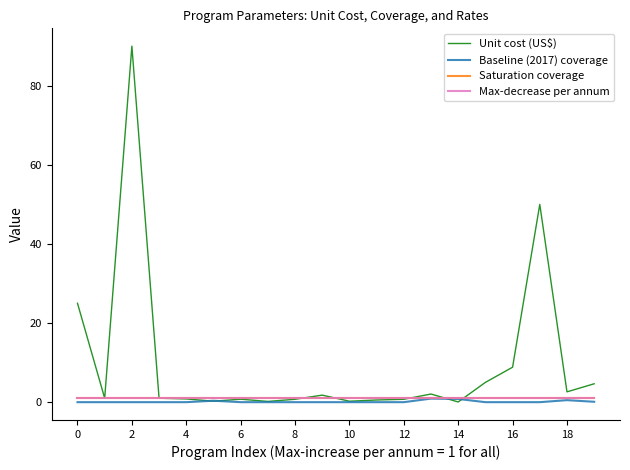

True or false: Max-decrease per annum and Saturation coverage intersect in this chart.

False